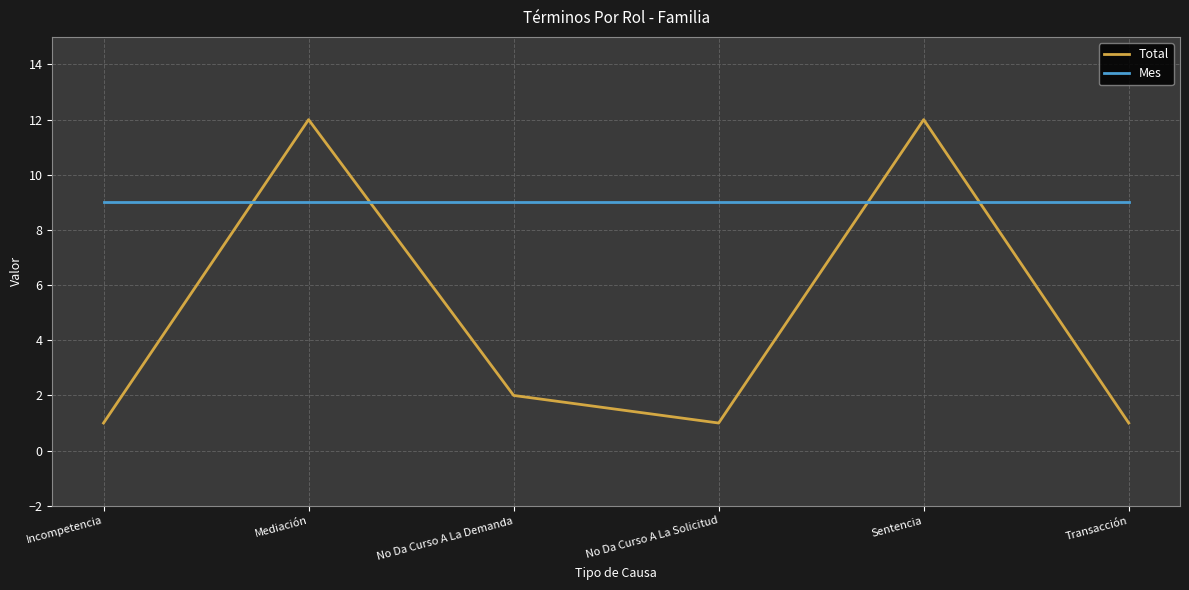

What position from the right is Sentencia?

2